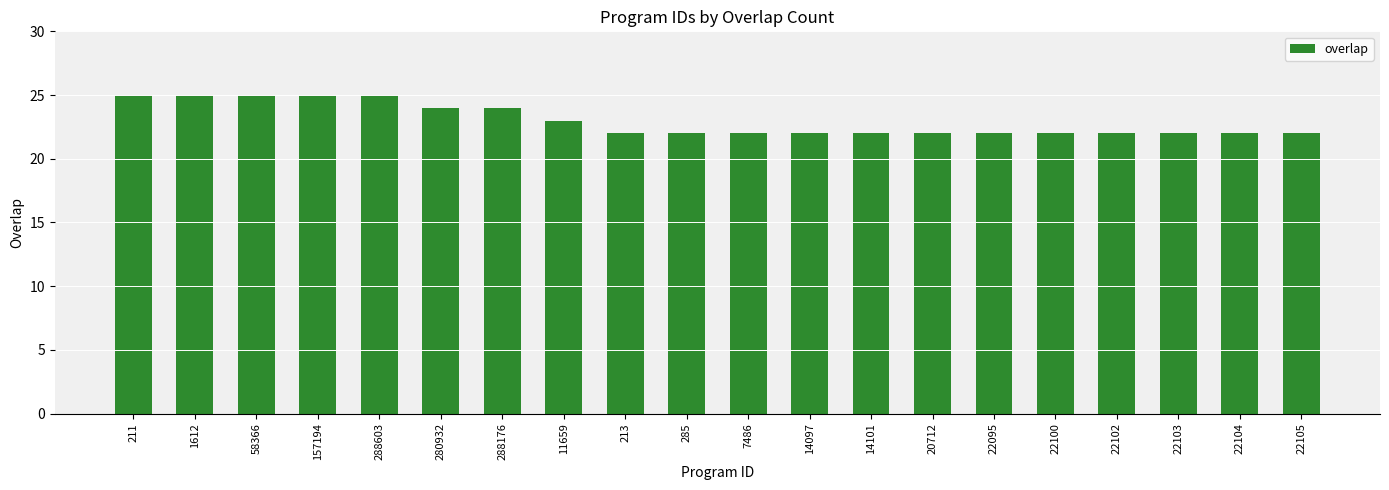

True or false: the data shows 22 at 213.

True